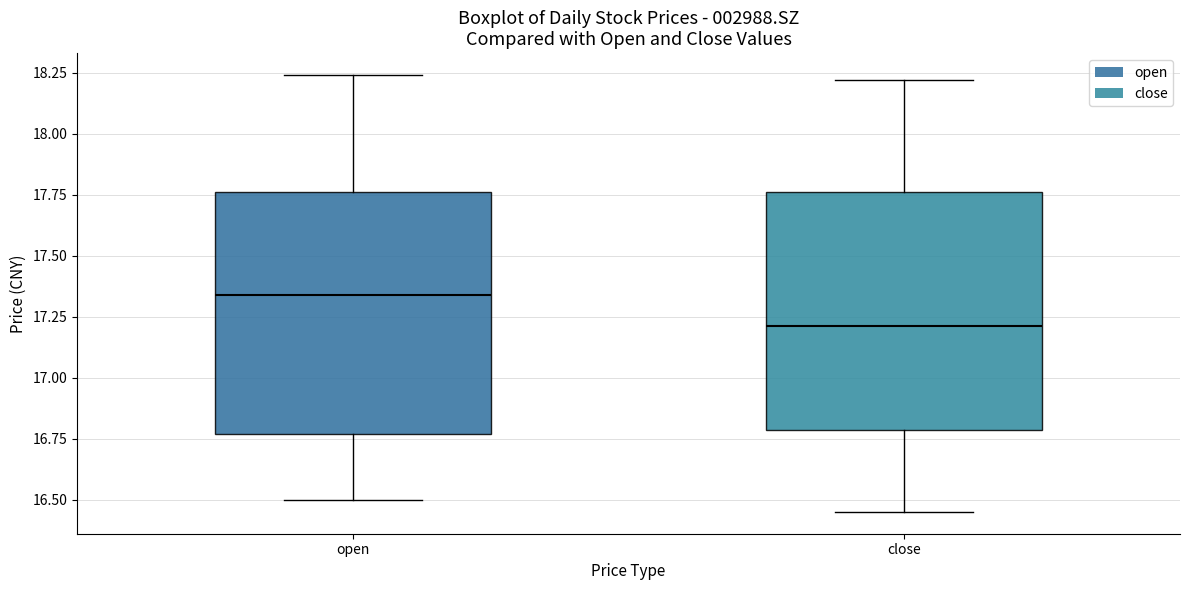

Which box has the lowest median line?

close